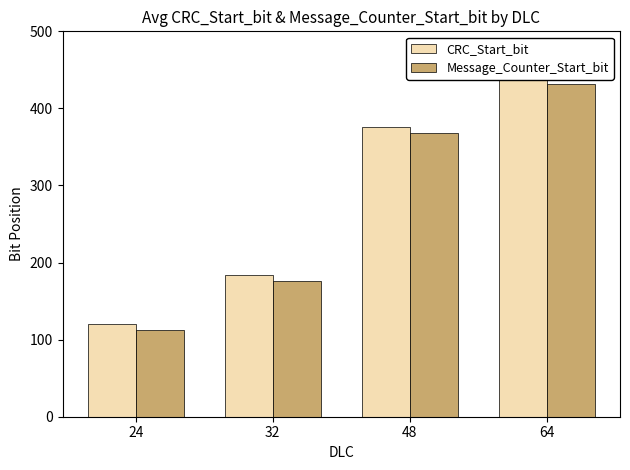

At which label does Message_Counter_Start_bit reach its minimum?

24